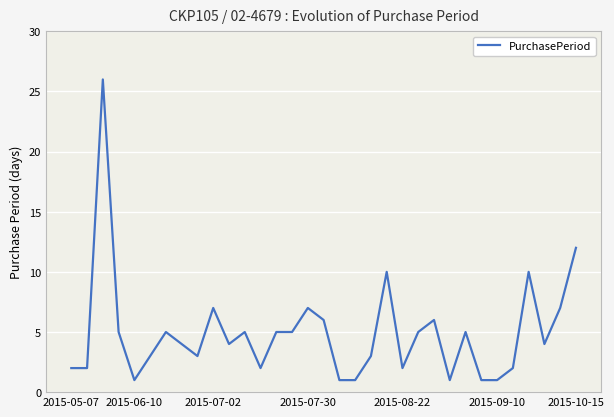

What is the maximum value shown in the chart?

26